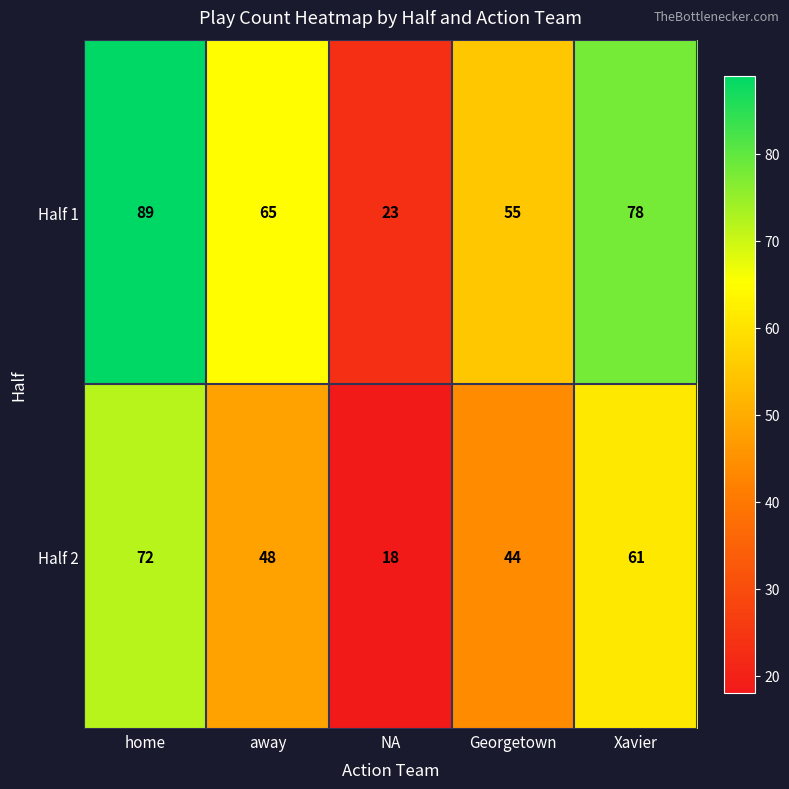

How many distinct data groups are displayed?

2